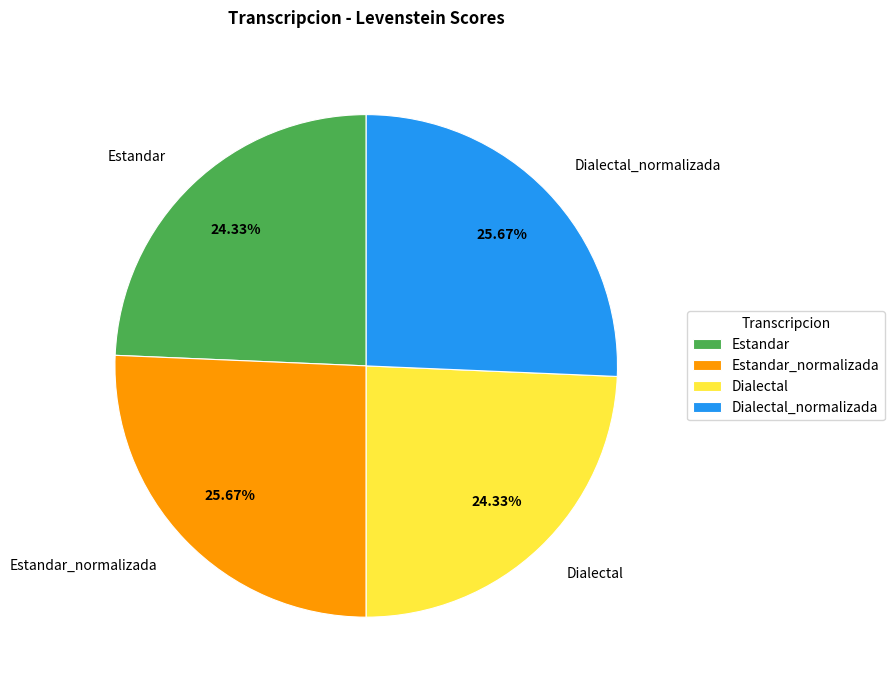

What is the total percentage of Dialectal and Estandar_normalizada?

50.0%